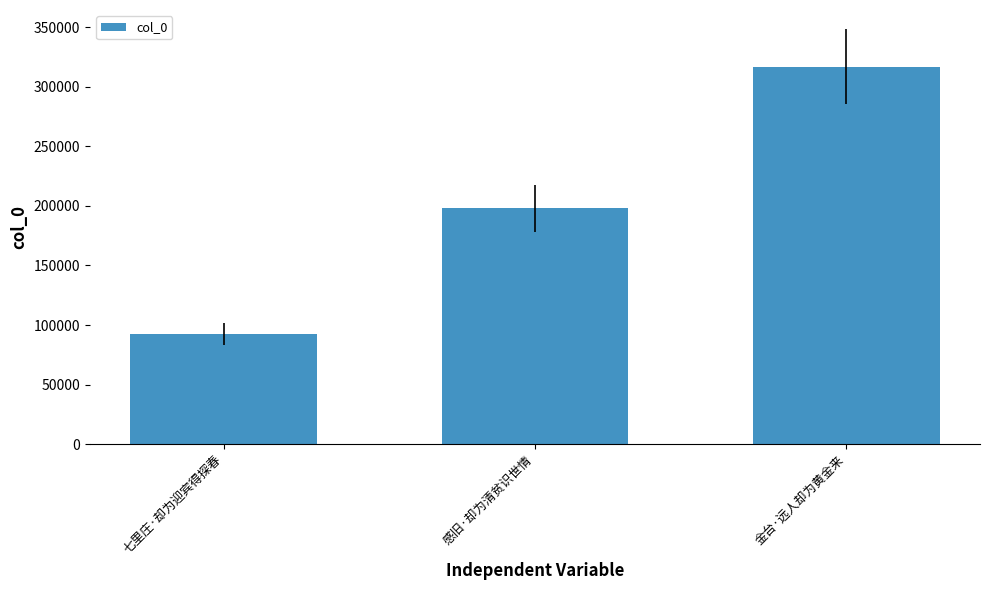

What is the minimum value shown in the chart?

92164